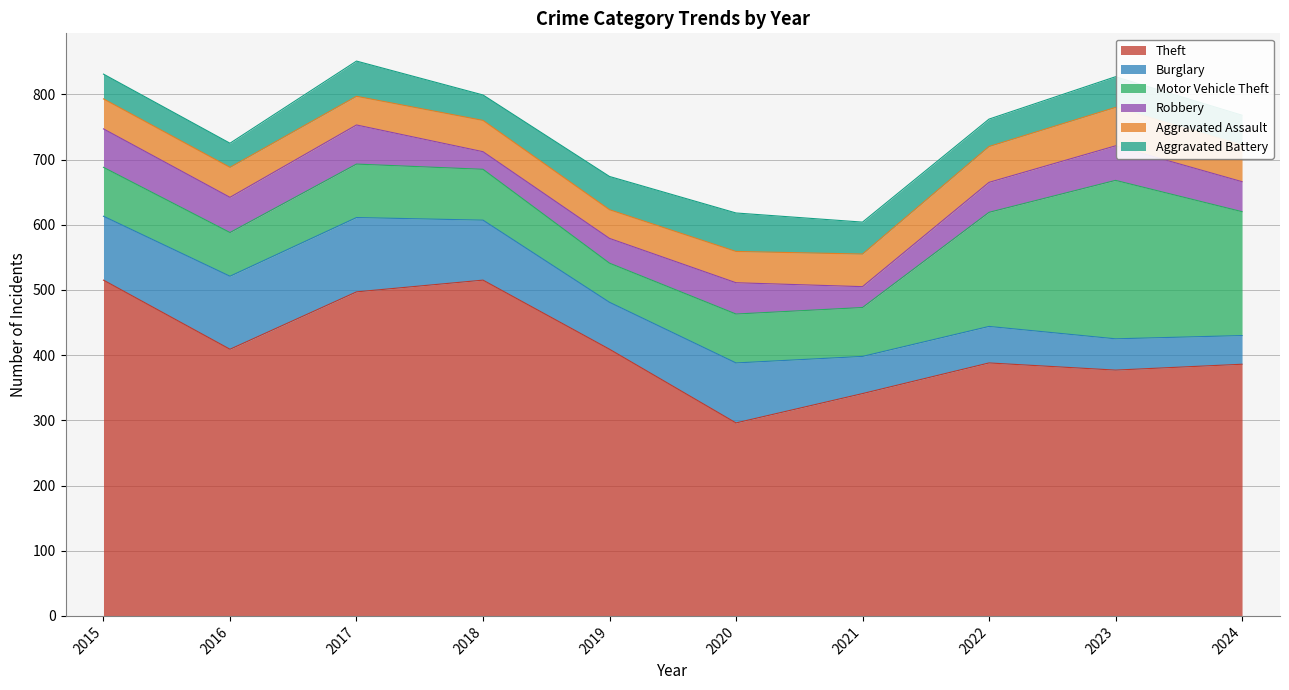

Where is the first local maximum for Aggravated Battery?

2017